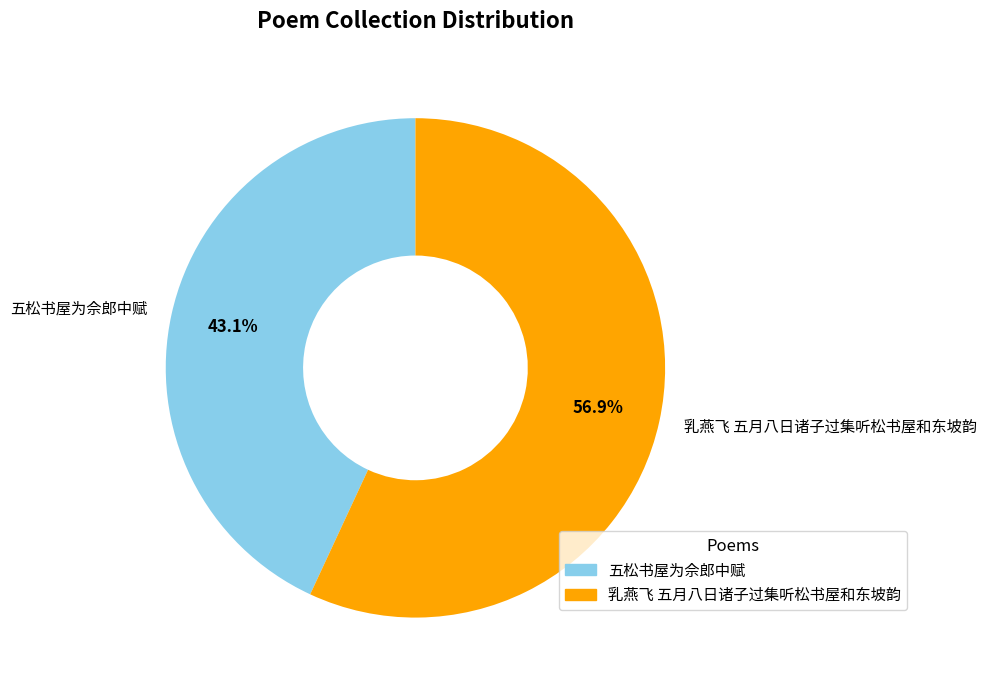

To the nearest percent, what is the combined percentage of 乳燕飞 五月八日诸子过集听松书屋和东坡韵 and 五松书屋为佘郎中赋?

100%